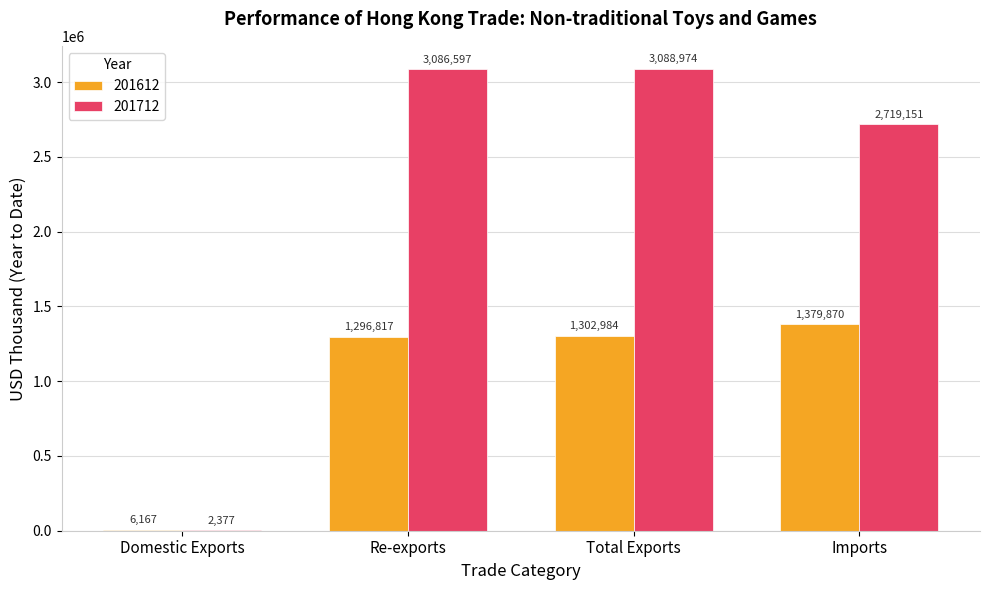

How many categories are shown in the chart?

4